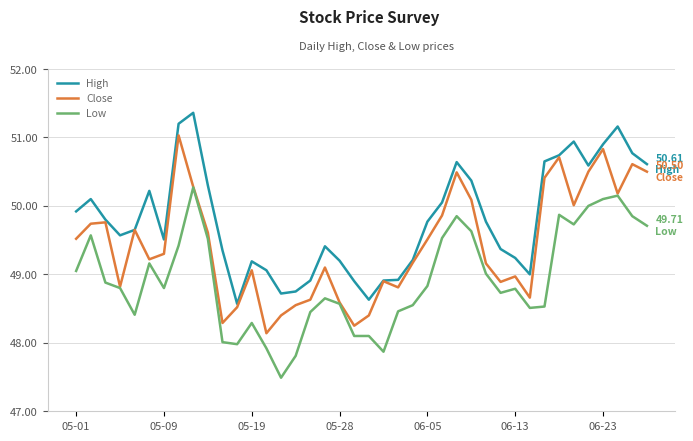

Rank the series by their average value, from highest to lowest.

High, Close, Low